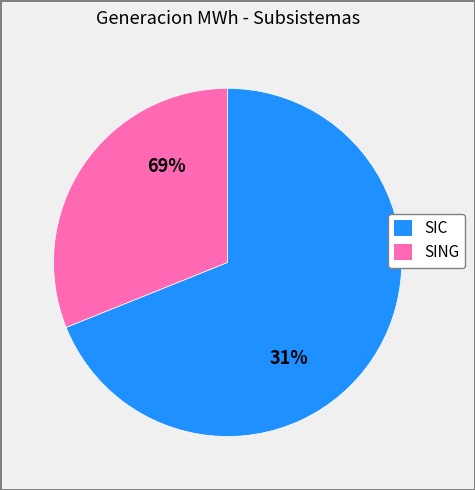

Between SING and SIC, which is larger?

SIC